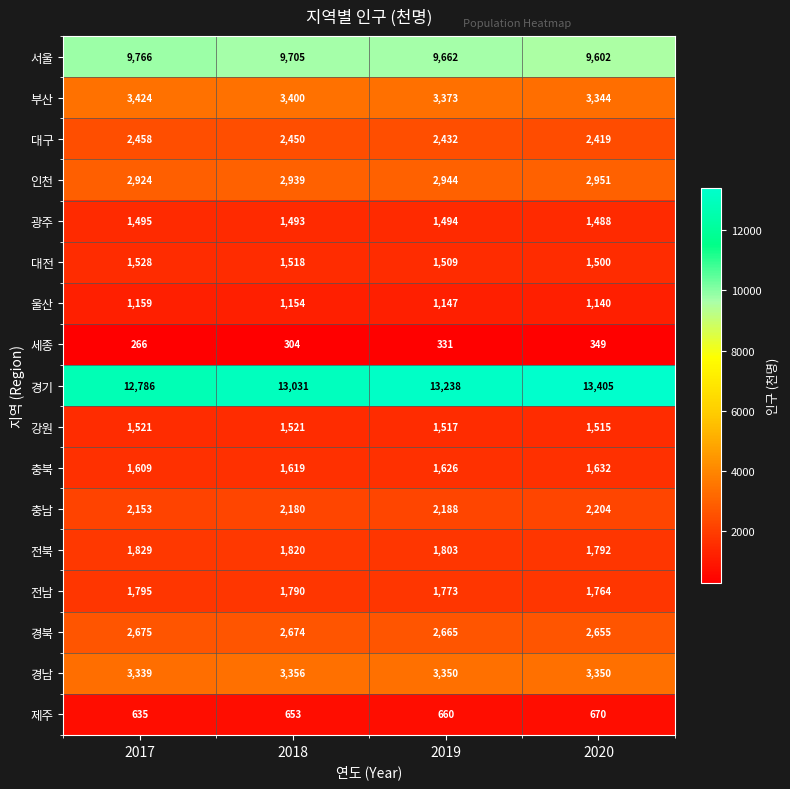

What is the difference between the highest and lowest values at 2020?

13056